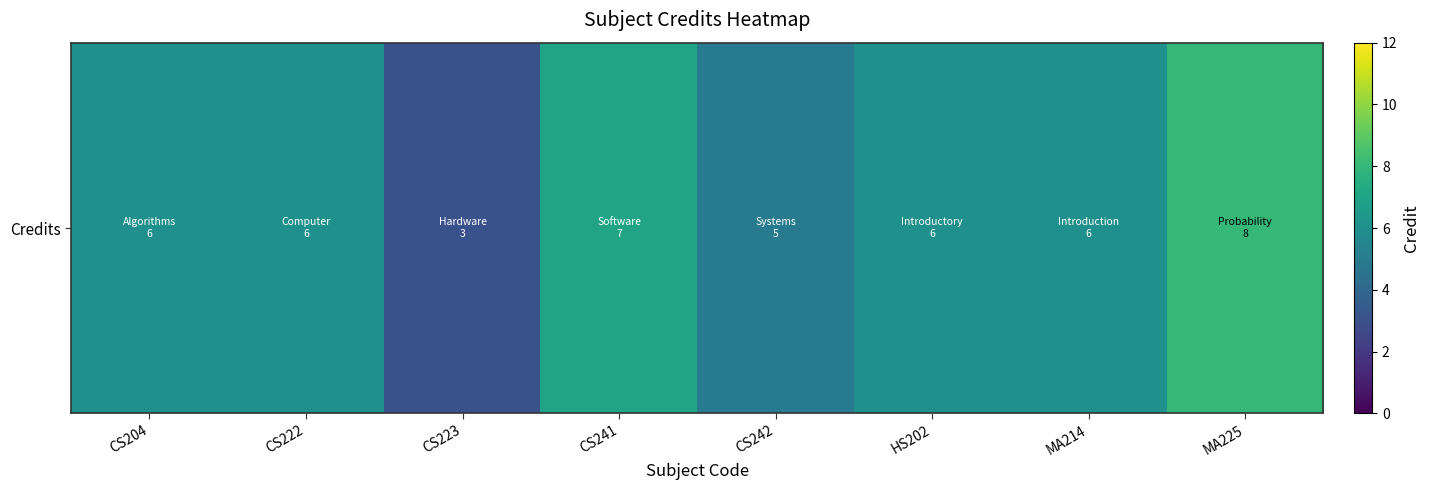

Reading left to right, transcribe all the data shown in this chart.

6	6	3	7	5	6	6	8